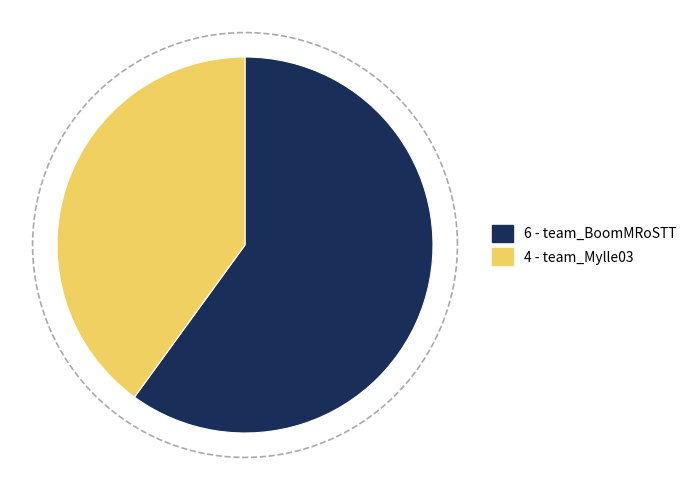

Which category has the biggest portion of the pie?

team_BoomMRoSTT